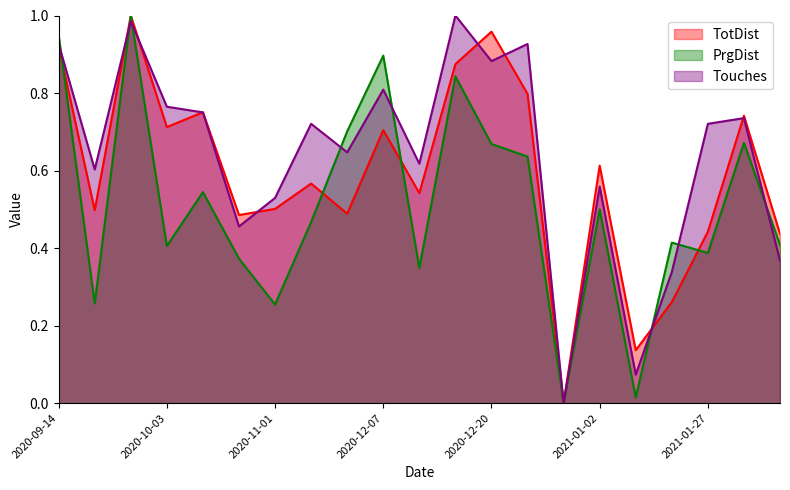

Is it true that Touches equals 0.6 at 2020-09-20?

True